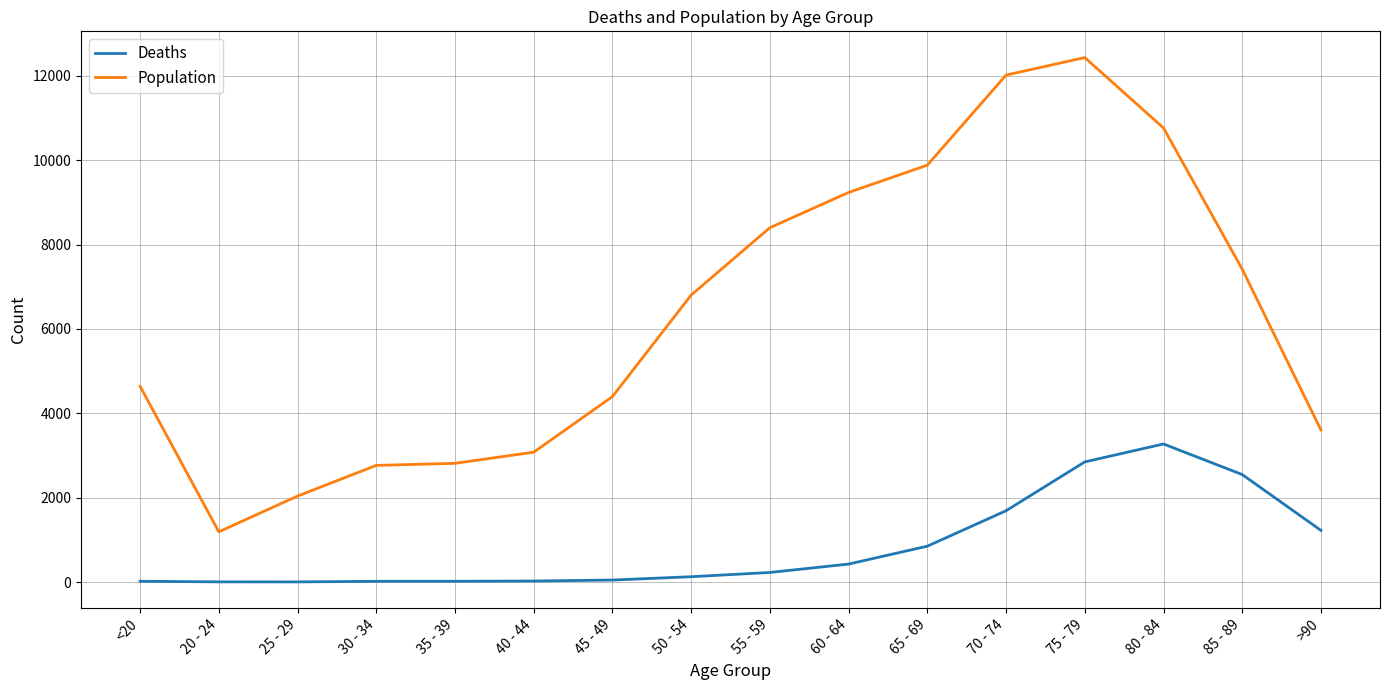

What is the difference between the maximum and minimum values in the Population series?

11243